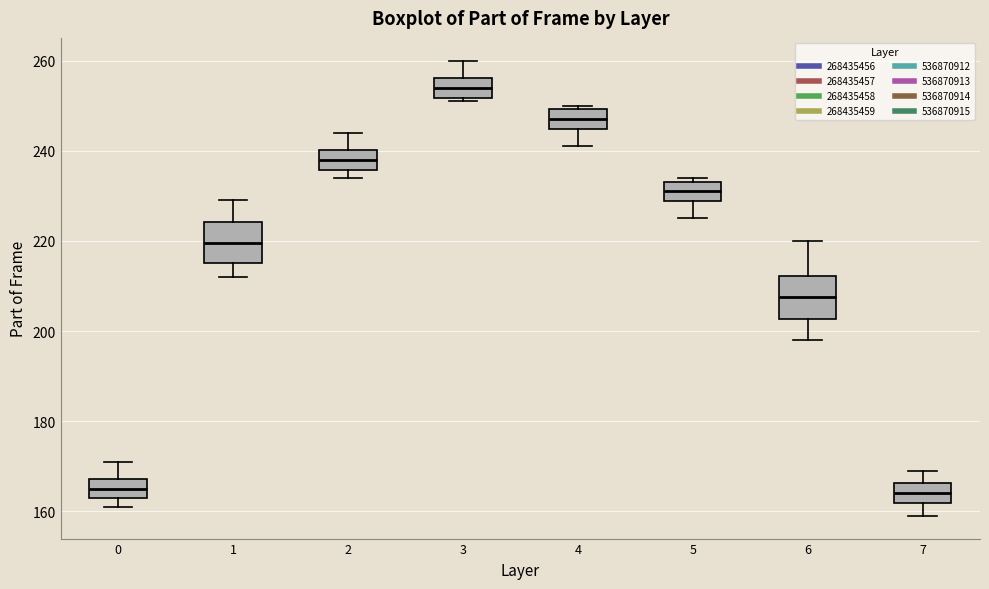

Reading left to right, read every box against the y-axis: the position of its median line, the range the box covers, and the ends of its whiskers. The values are not printed on the chart, so give them approximately, as read against the axis.

0: median 166, box 164 to 168, whiskers 162 to 172
1: median 220, box 216 to 224, whiskers 212 to 230
2: median 238, box 236 to 240, whiskers 234 to 244
3: median 254, box 252 to 256, whiskers 252 (just below the box's lower edge) to 260
4: median 248, box 244 to 250, whiskers 242 to 250 (just above the box's upper edge)
5: median 232, box 228 to 234, whiskers 226 to 234 (just above the box's upper edge)
6: median 208, box 202 to 212, whiskers 198 to 220
7: median 164, box 162 to 166, whiskers 160 to 170